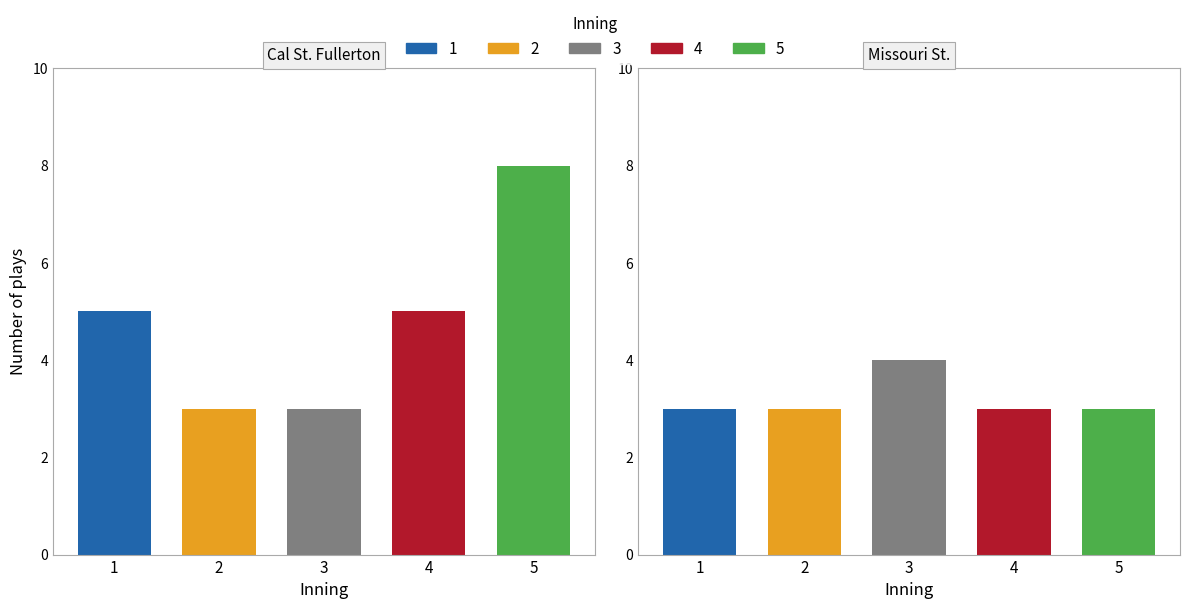

True or false: 2 has a value of 3 at 3.

False